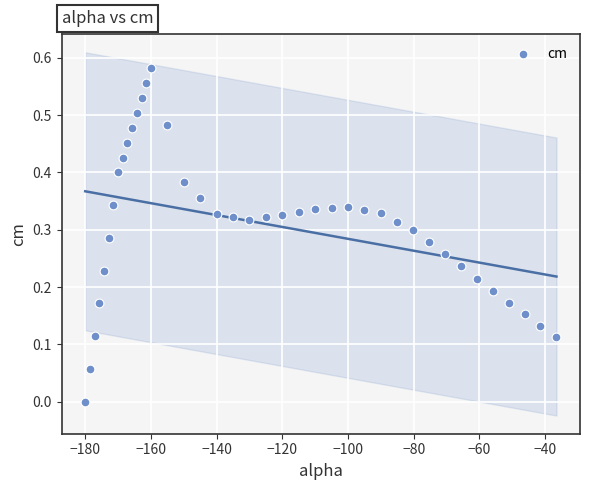

How many points are shown in the scatter plot?

40